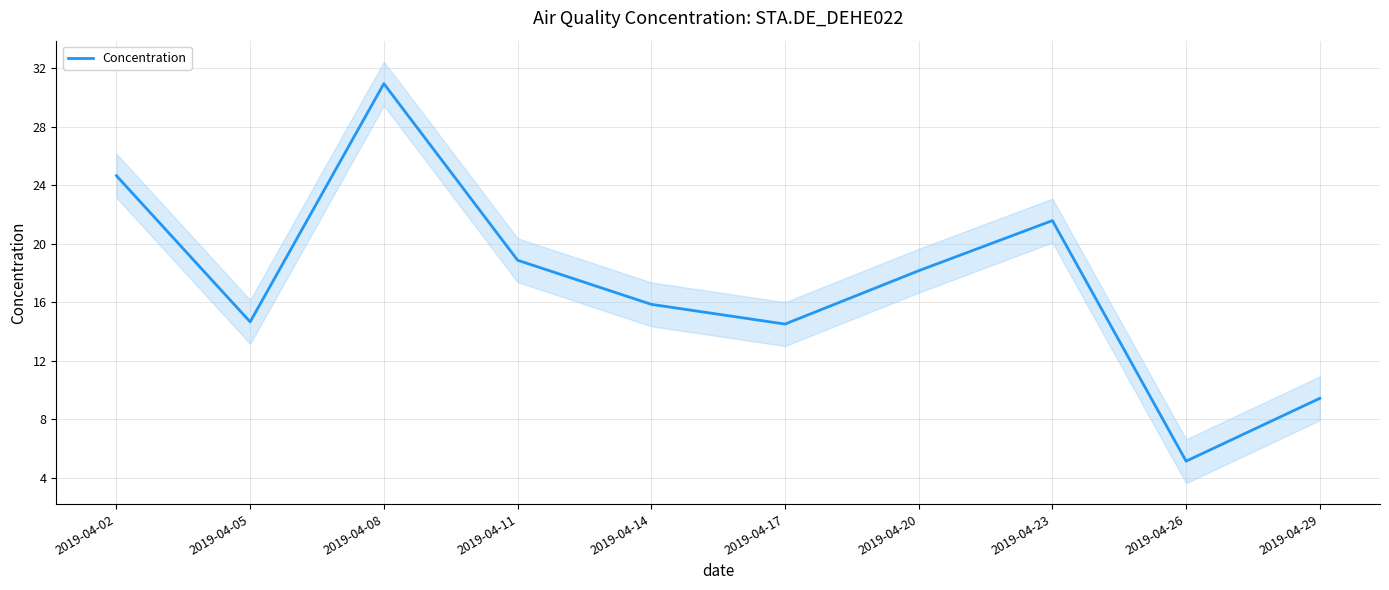

Is it true that the value at 2019-04-20 is 7.2?

False